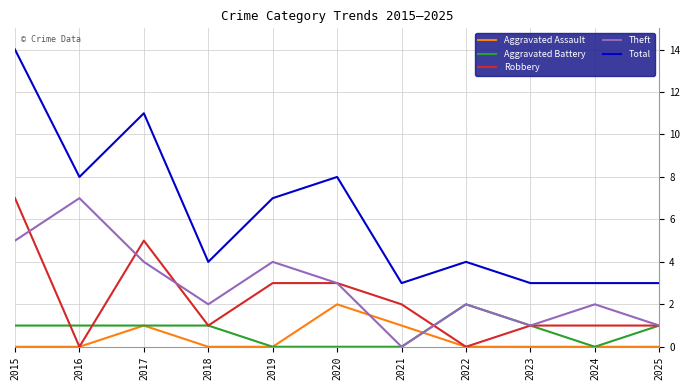

Which category has the highest value in the Theft series?

2016